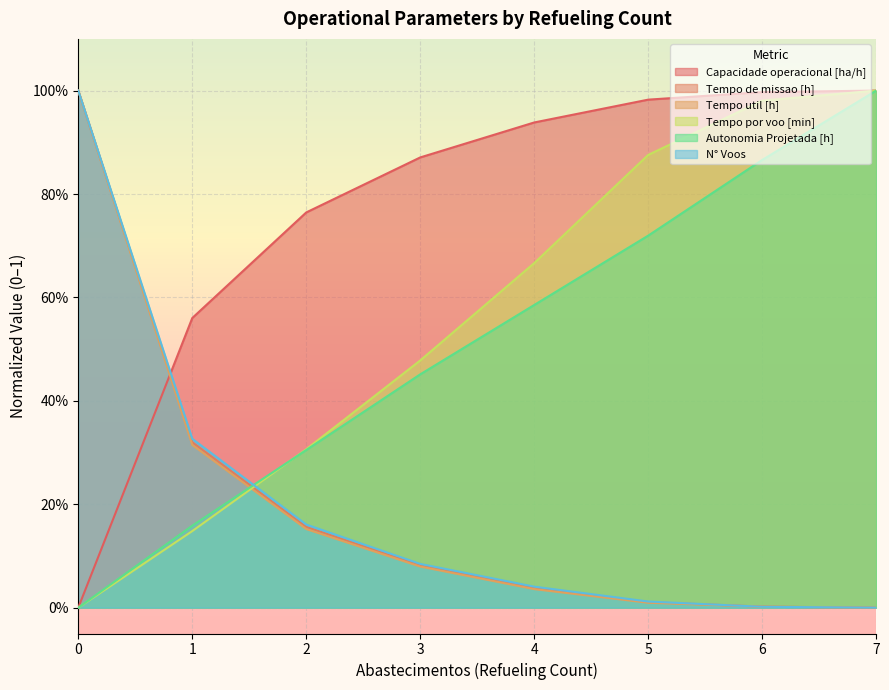

Which has a higher value, 7 or 1?

7